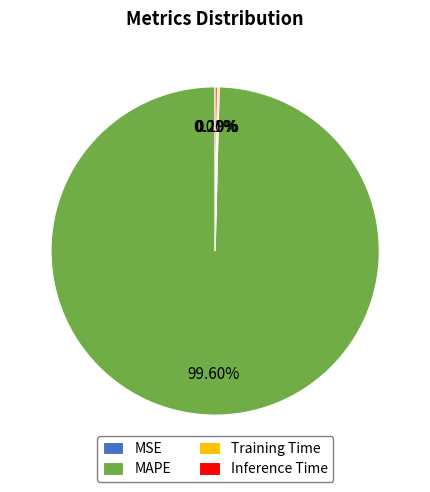

Is there a majority slice in this chart?

Yes